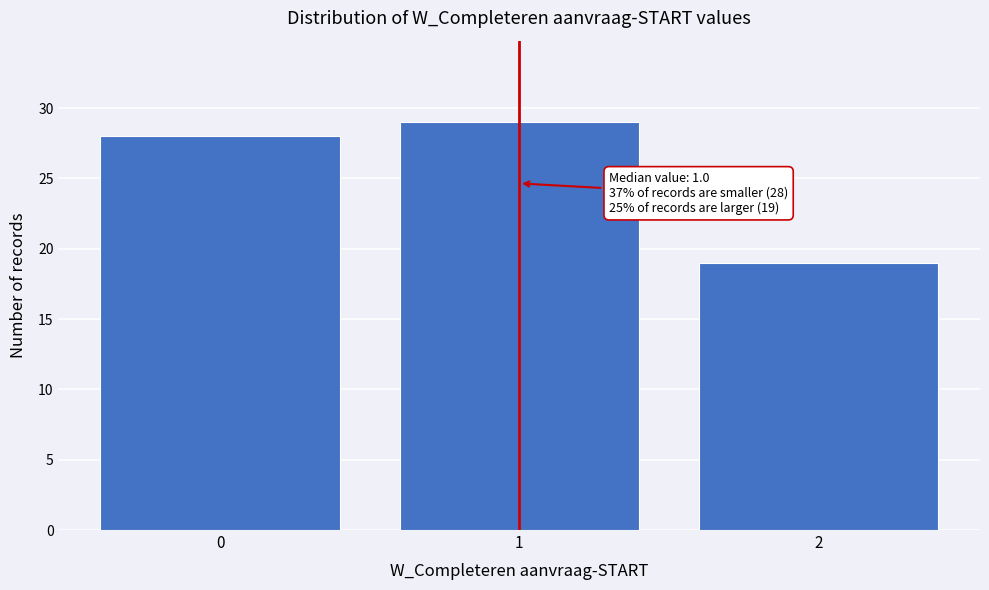

Reading left to right, list all the values displayed in this chart.

0=28	1=29	2=19